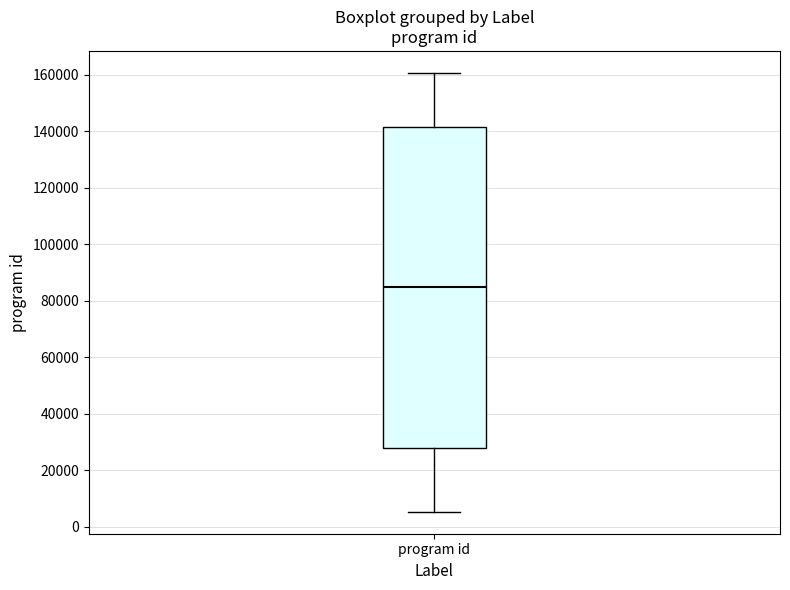

Where does the upper whisker of the box for program id end on the y-axis? The values are not printed on the chart, so give them approximately, as read against the axis.

160000